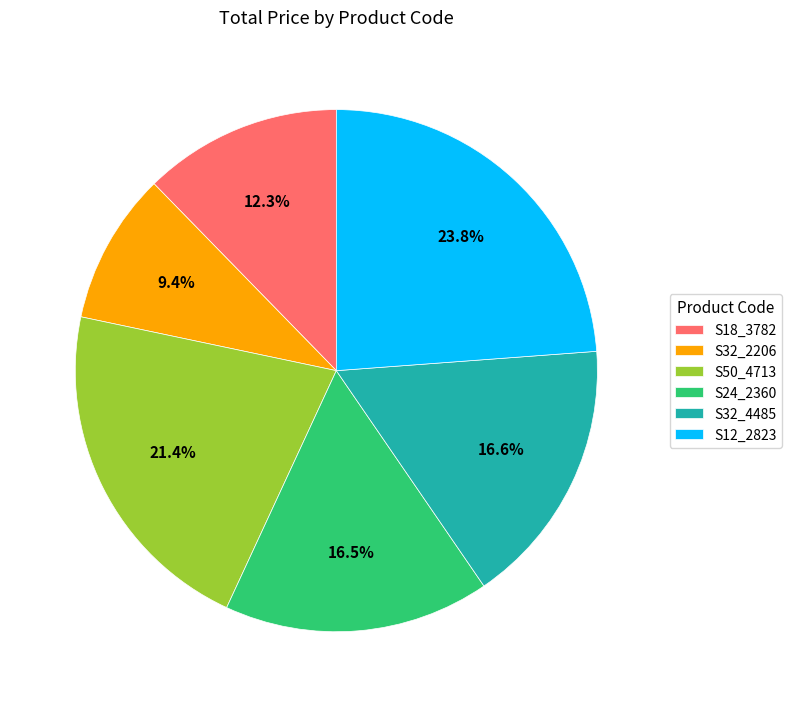

Which slice is the largest?

S12_2823